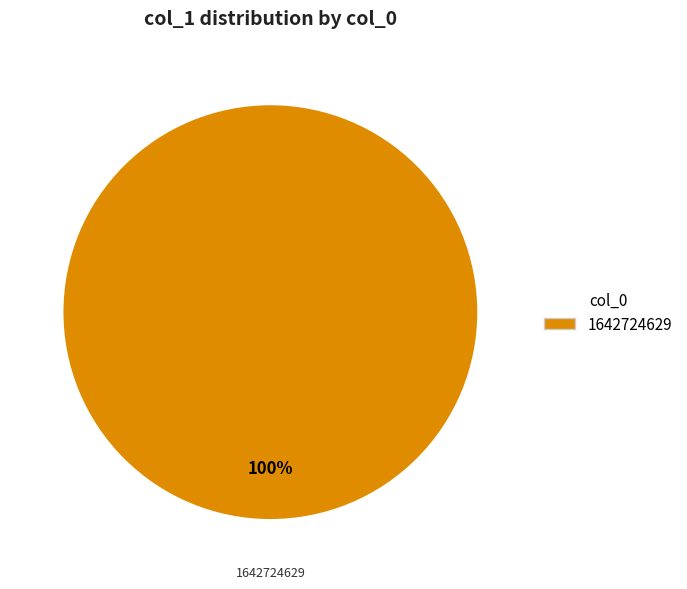

Is there any slice that represents more than half of the pie?

Yes